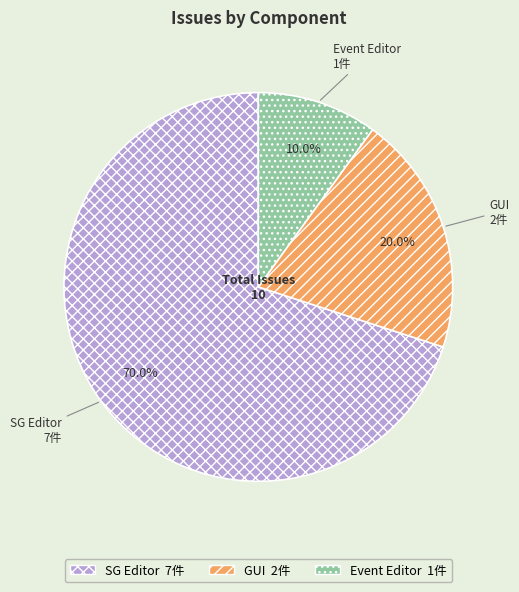

What portion of the pie excludes SG Editor?

30.0%